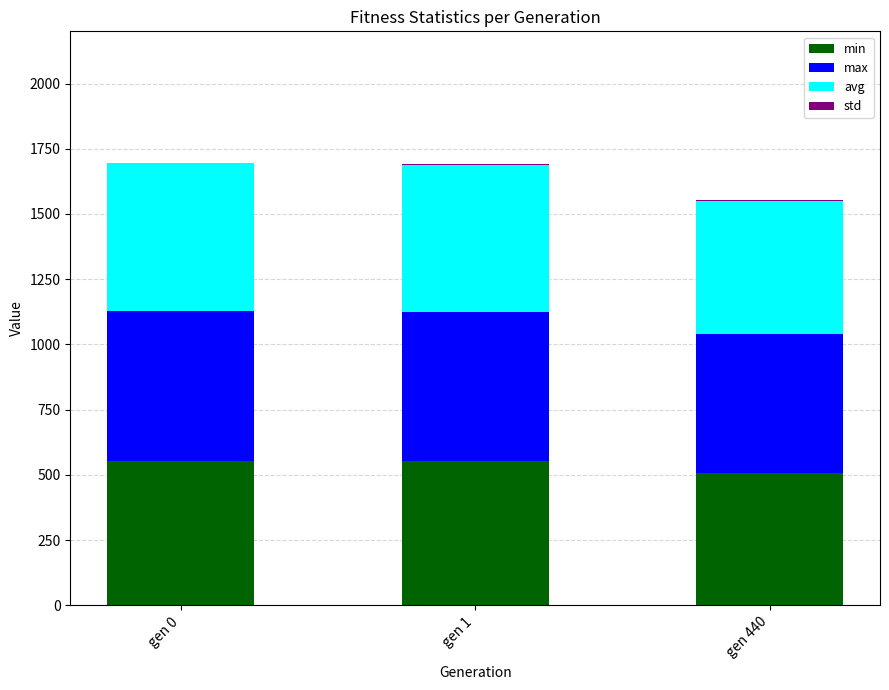

The value of min at gen 1 is 551.4. True or false?

True